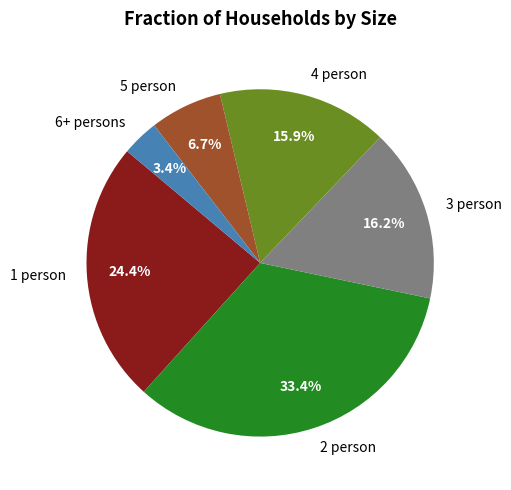

Is 2 person the majority of the pie?

No